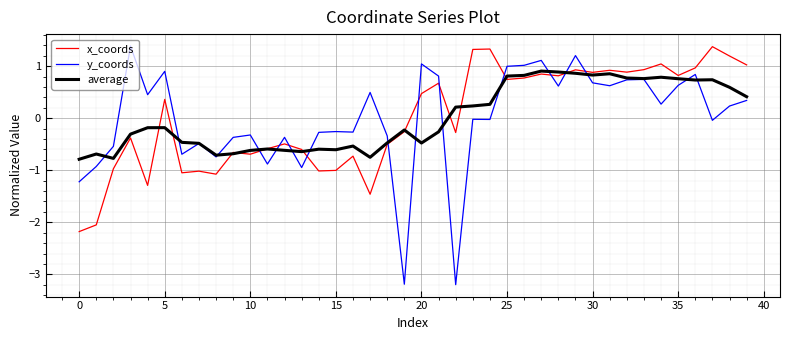

What is the maximum value shown in the chart?

1.4